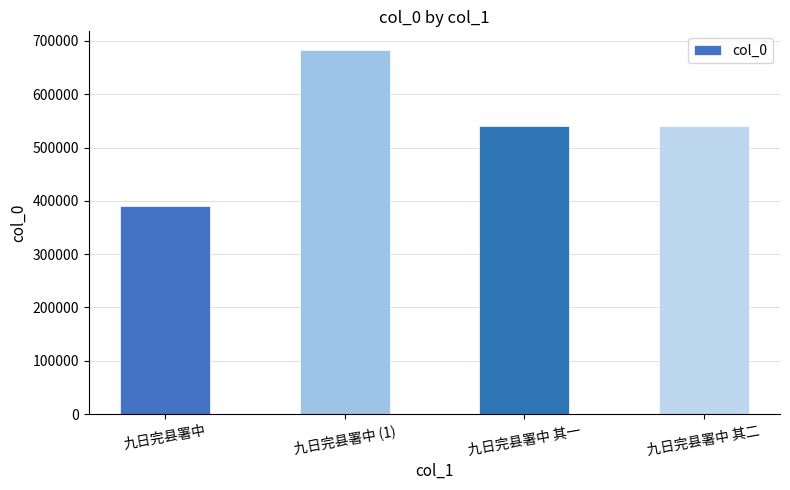

What is the average value?

538477